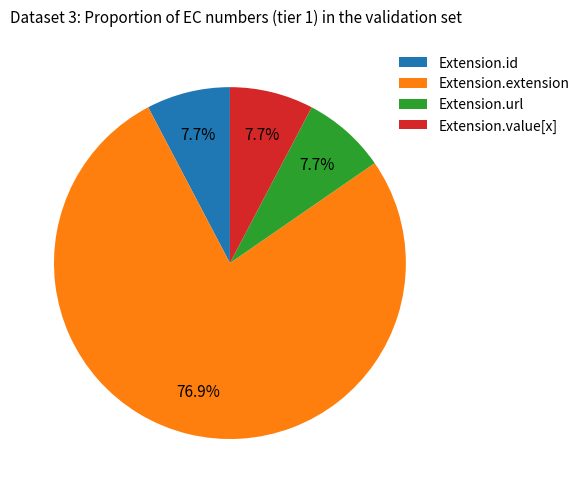

To the nearest percent, what percentage of the pie is Extension.url?

8%